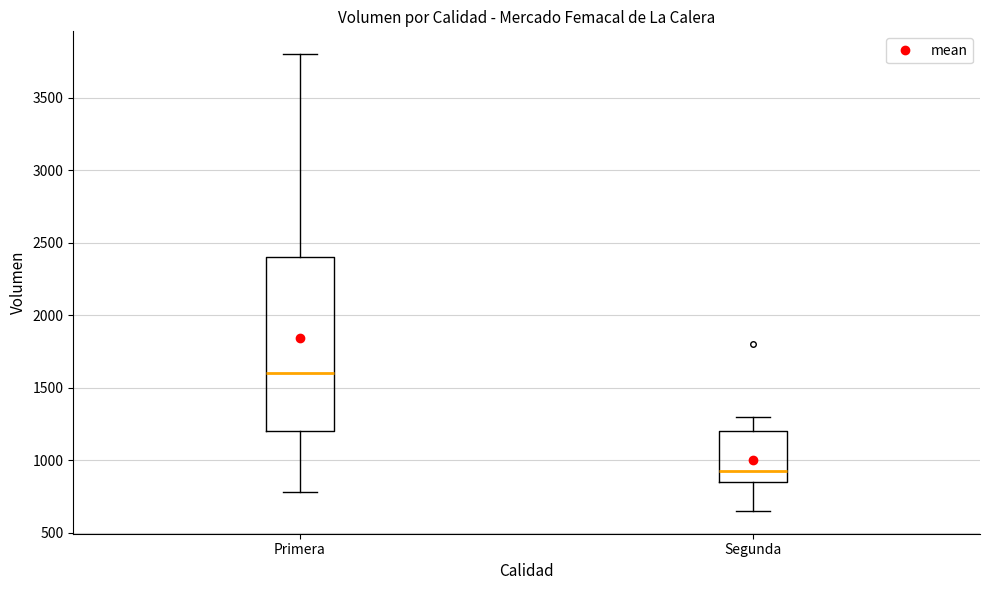

Reading left to right, read every box against the y-axis: the position of its median line, the range the box covers, and the ends of its whiskers. The values are not printed on the chart, so give them approximately, as read against the axis.

Primera: median 1600, box 1200 to 2400, whiskers 800 to 3800
Segunda: median 950, box 850 to 1200, whiskers 650 to 1300